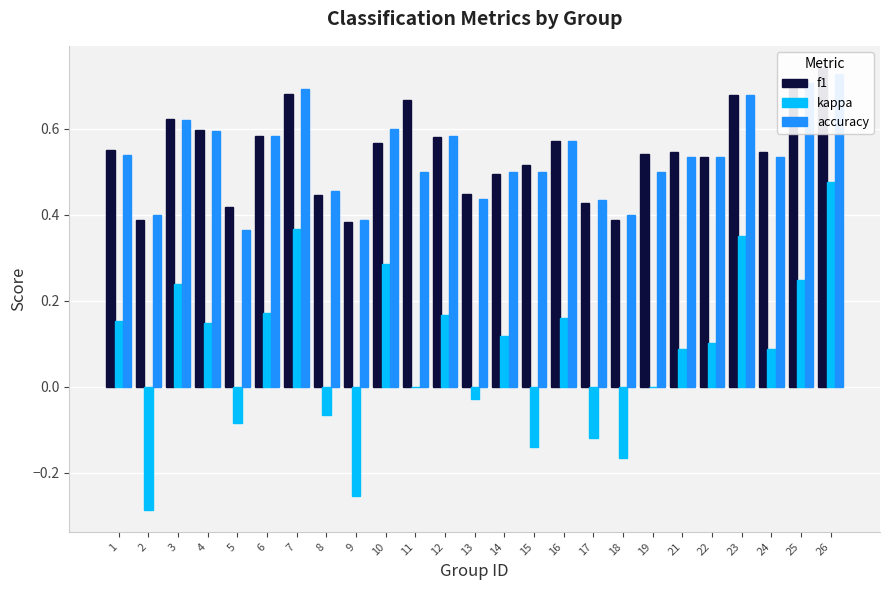

Is it true that f1 equals 0.7 at 26?

True